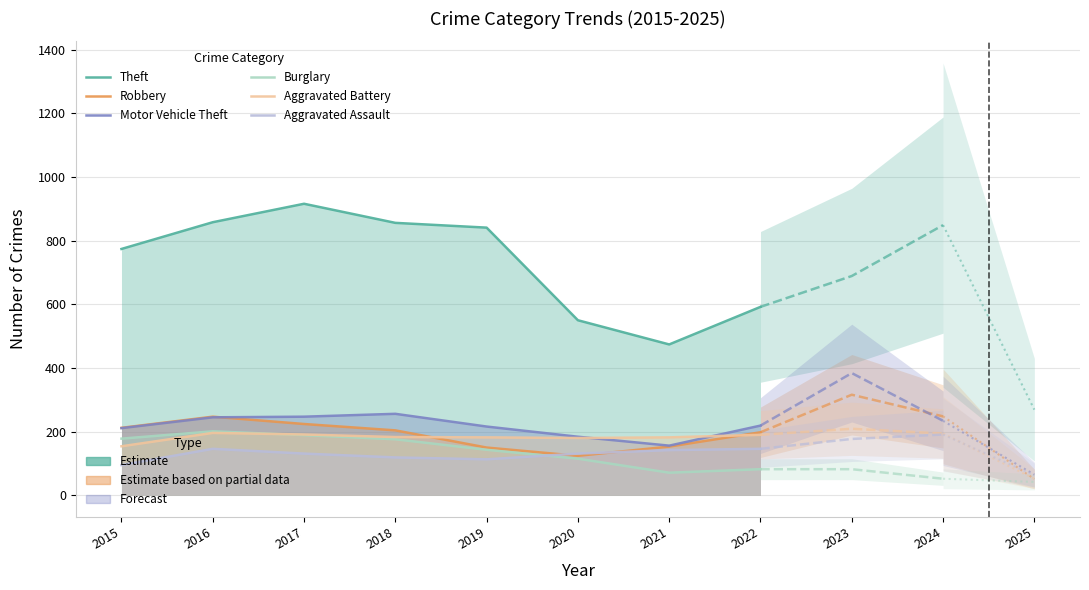

Where do Robbery and Aggravated Battery first cross each other?

2018 and 2019